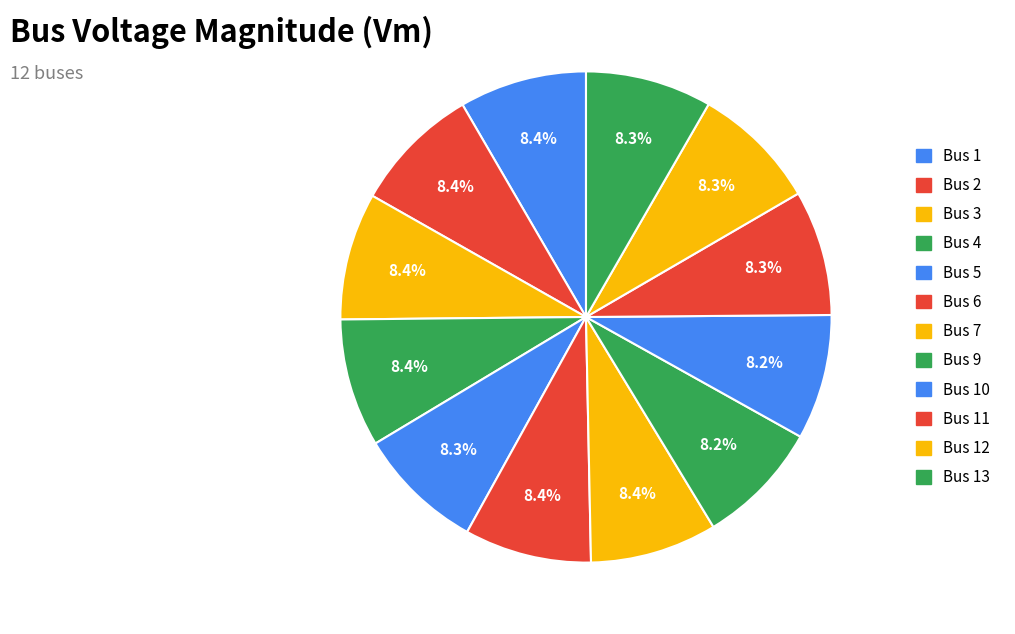

How many segments does this pie chart have?

12